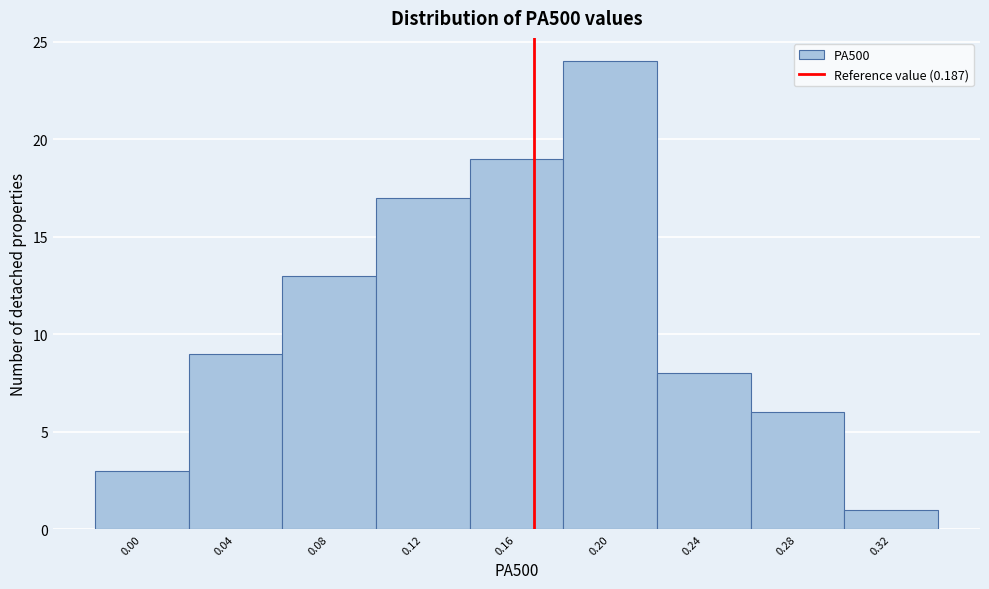

Reading left to right, what are all the values shown in this chart?

0.00=3	0.04=9	0.08=13	0.12=17	0.16=19	0.20=24	0.24=8	0.28=6	0.32=1